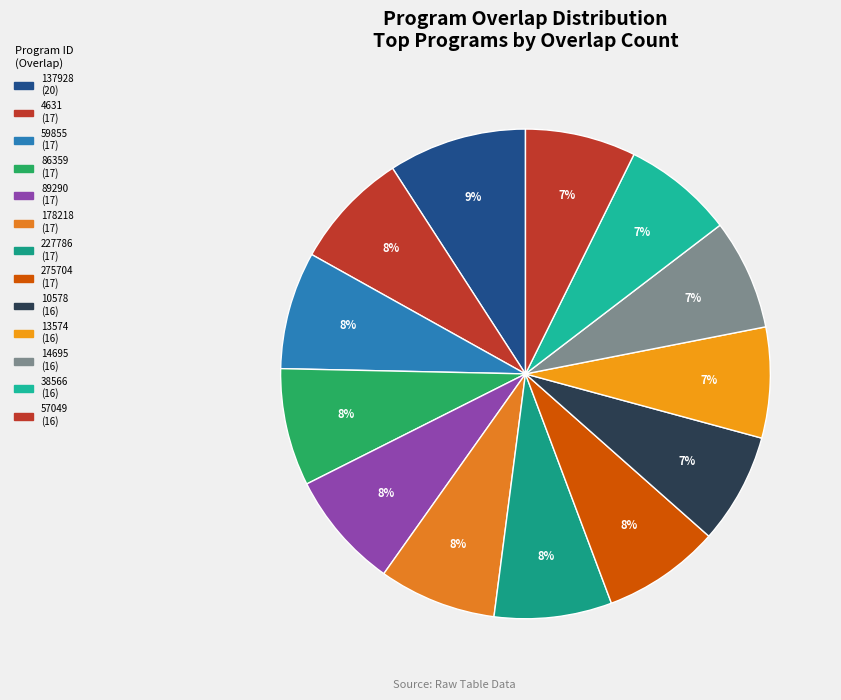

Which category has the smallest portion of the pie?

10578